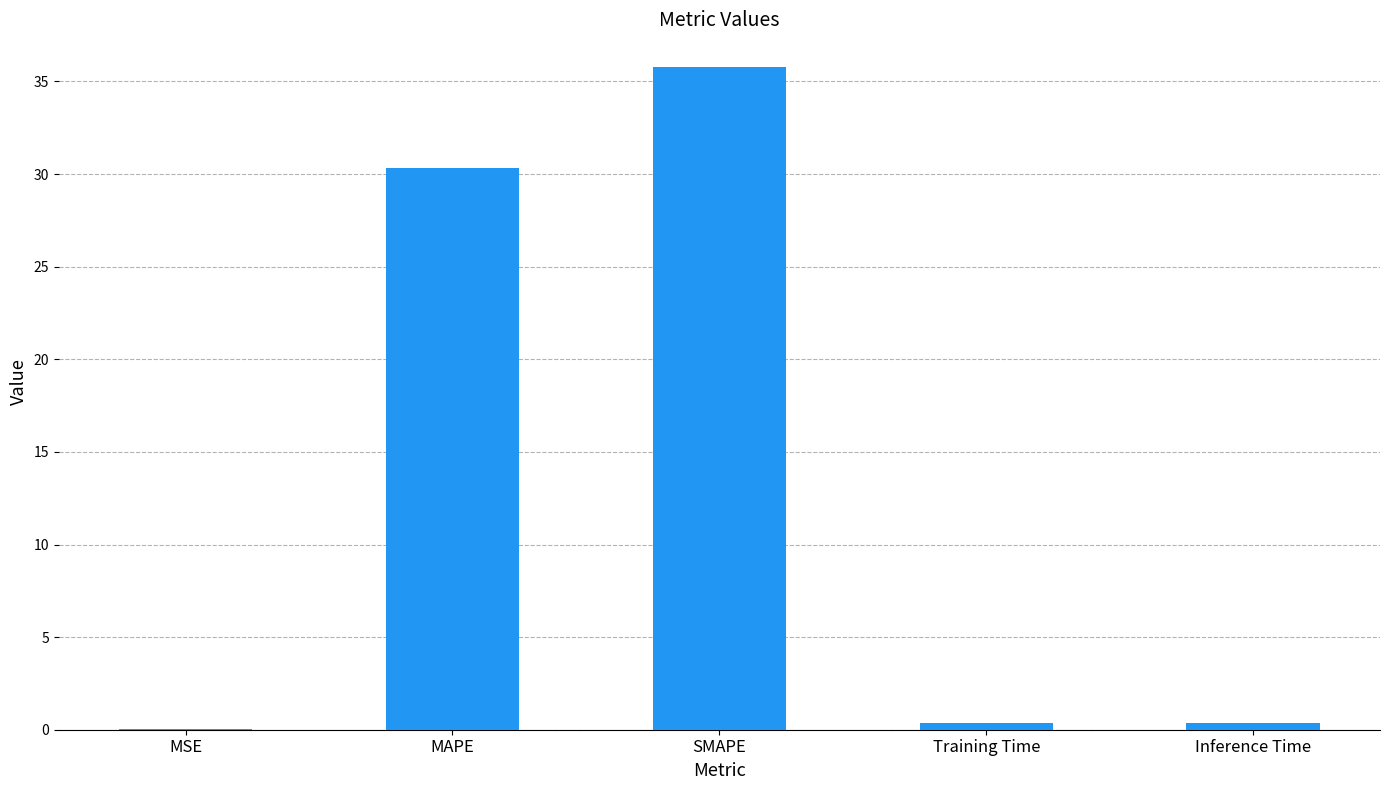

True or false: the data shows 0.0 at MSE.

True